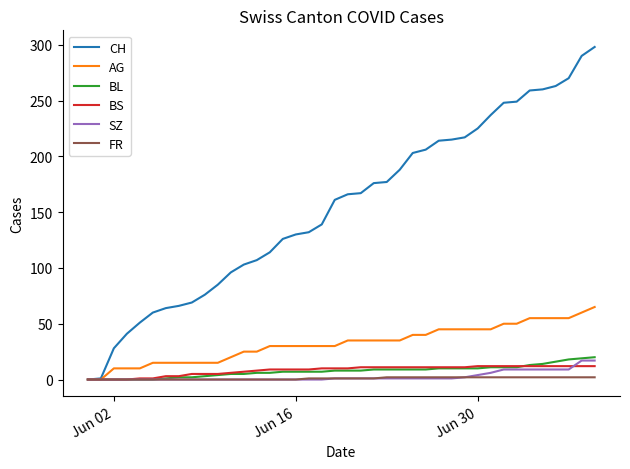

How many distinct data groups are displayed?

6